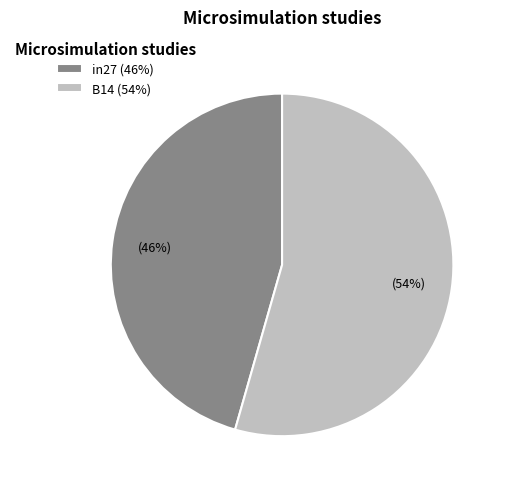

To the nearest percent, what is the combined percentage of B14 (54%) and in27 (46%)?

100%